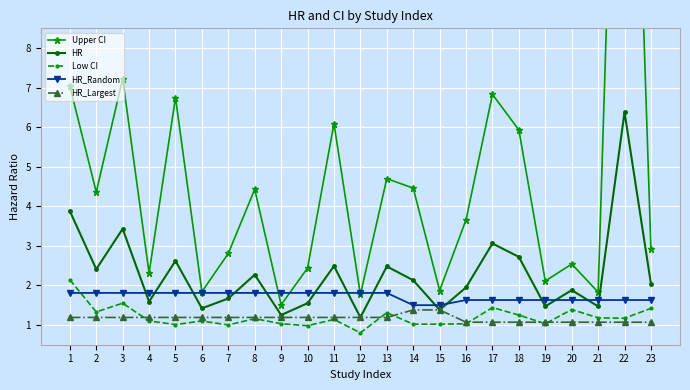

Reading left to right, transcribe all the data shown in this chart.

Upper CI: 7.0	4.4	7.2	2.3	6.8	1.8	2.8	4.4	1.5	2.4	6.1	1.8	4.7	4.5	1.9	3.7	6.8	5.9	2.1	2.5	1.8	23.3	2.9
HR: 3.9	2.4	3.4	1.6	2.6	1.4	1.7	2.3	1.2	1.6	2.5	1.2	2.5	2.1	1.4	1.9	3.1	2.7	1.5	1.9	1.5	6.4	2.0
Low CI: 2.1	1.3	1.6	1.1	1.0	1.1	1.0	1.2	1.0	1.0	1.1	0.8	1.3	1.0	1.0	1.0	1.4	1.2	1.0	1.4	1.2	1.2	1.4
HR_Random: 1.8	1.8	1.8	1.8	1.8	1.8	1.8	1.8	1.8	1.8	1.8	1.8	1.8	1.5	1.5	1.6	1.6	1.6	1.6	1.6	1.6	1.6	1.6
HR_Largest: 1.2	1.2	1.2	1.2	1.2	1.2	1.2	1.2	1.2	1.2	1.2	1.2	1.2	1.4	1.4	1.1	1.1	1.1	1.1	1.1	1.1	1.1	1.1